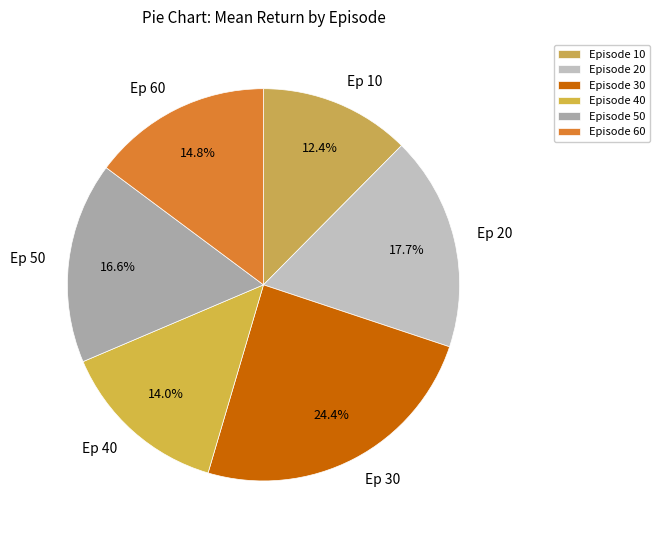

Between Ep 20 and Ep 60, which is larger?

Ep 20